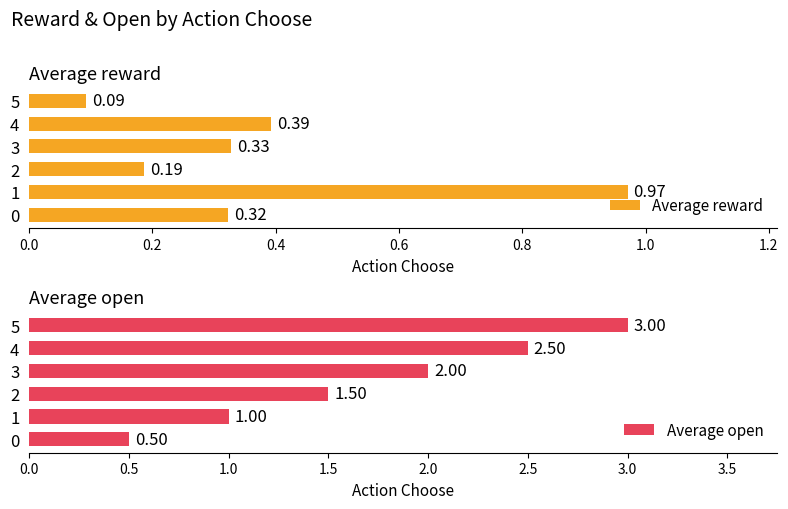

Does the chart contain any negative values?

No